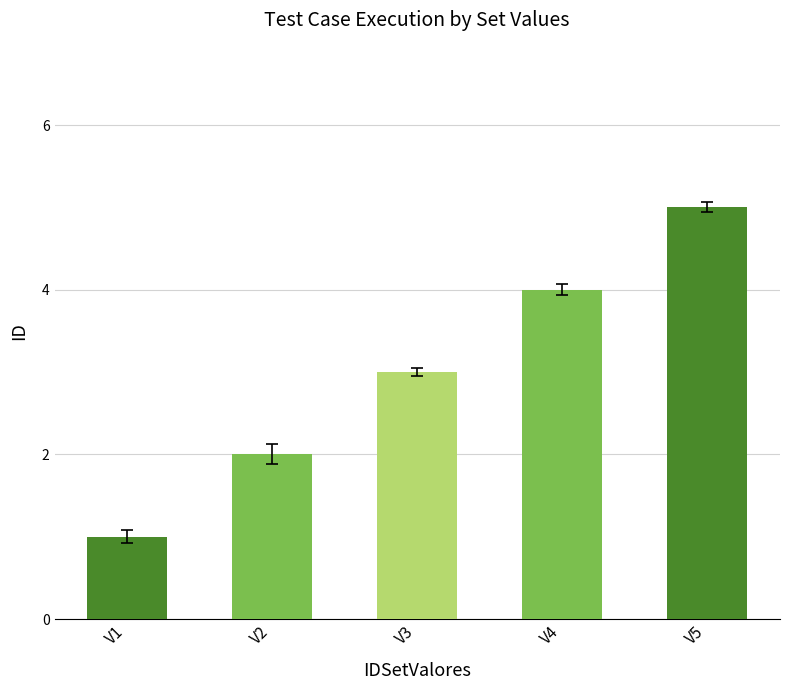

What is the difference between the maximum and minimum values?

4